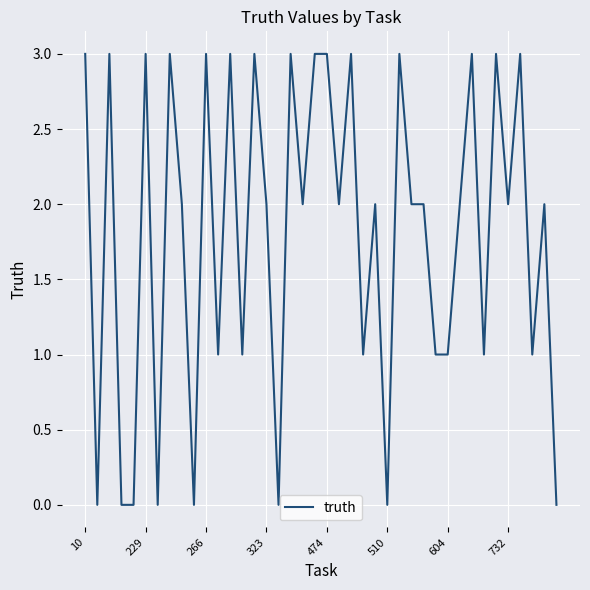

What is the difference between the maximum and minimum values?

3